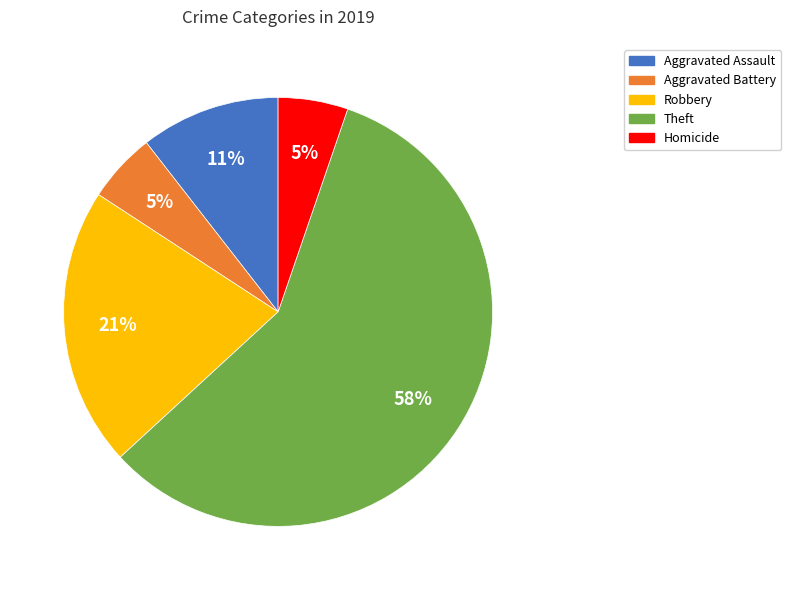

To the nearest percent, what is the difference between the Homicide and Robbery slice percentages?

16%